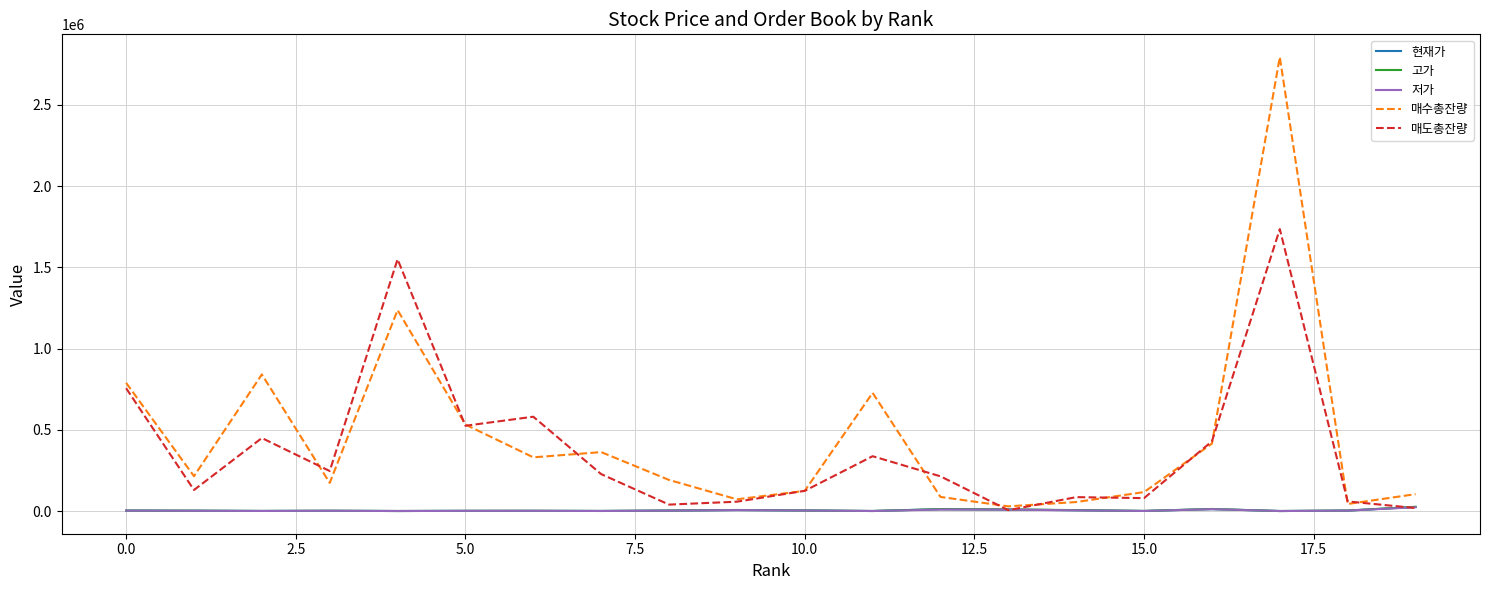

What is the greatest value displayed?

2795318